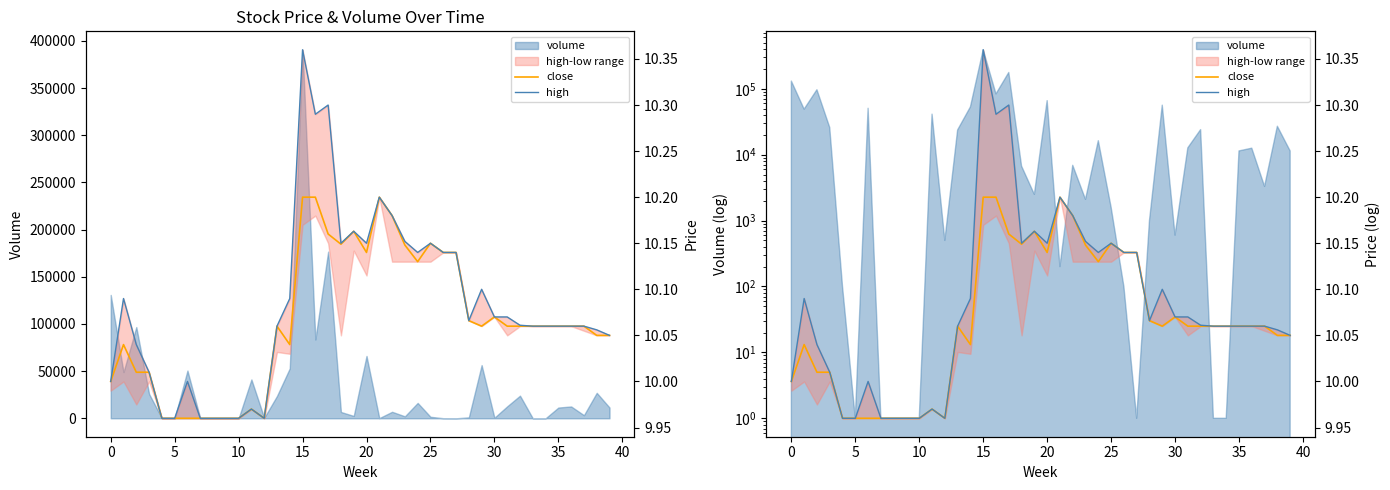

True or false: close has a value of 10.1 at 13.

True